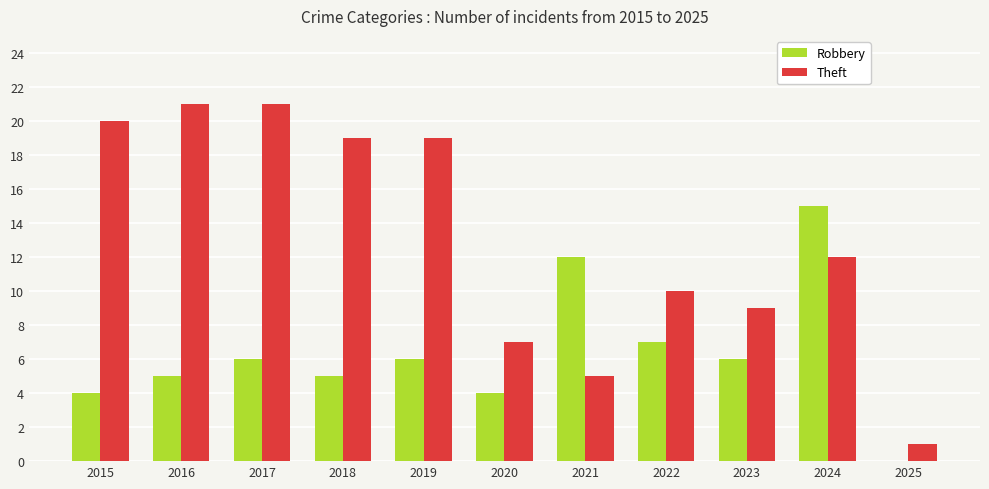

The value of Robbery at 2017 is 10. True or false?

False